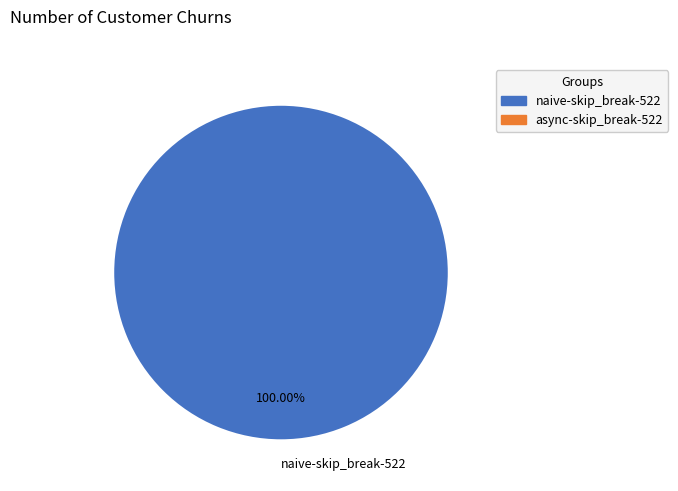

Rank the categories by value from highest to lowest.

naive-skip_break-522